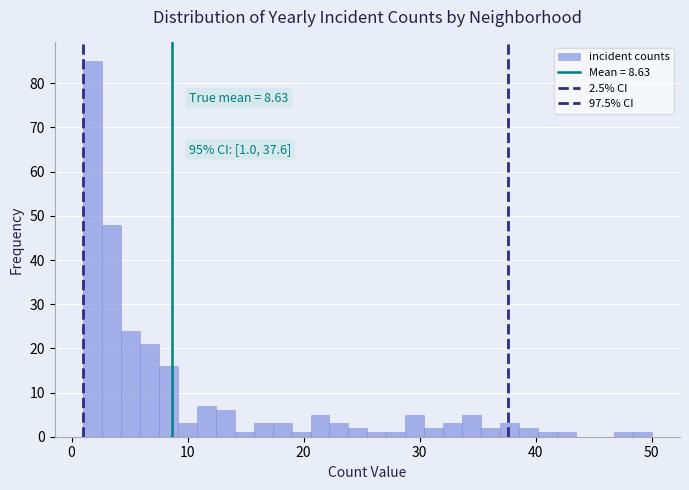

Around what value on the x-axis is the tallest bar? Give the approximate position of its centre, as read against the axis.

2